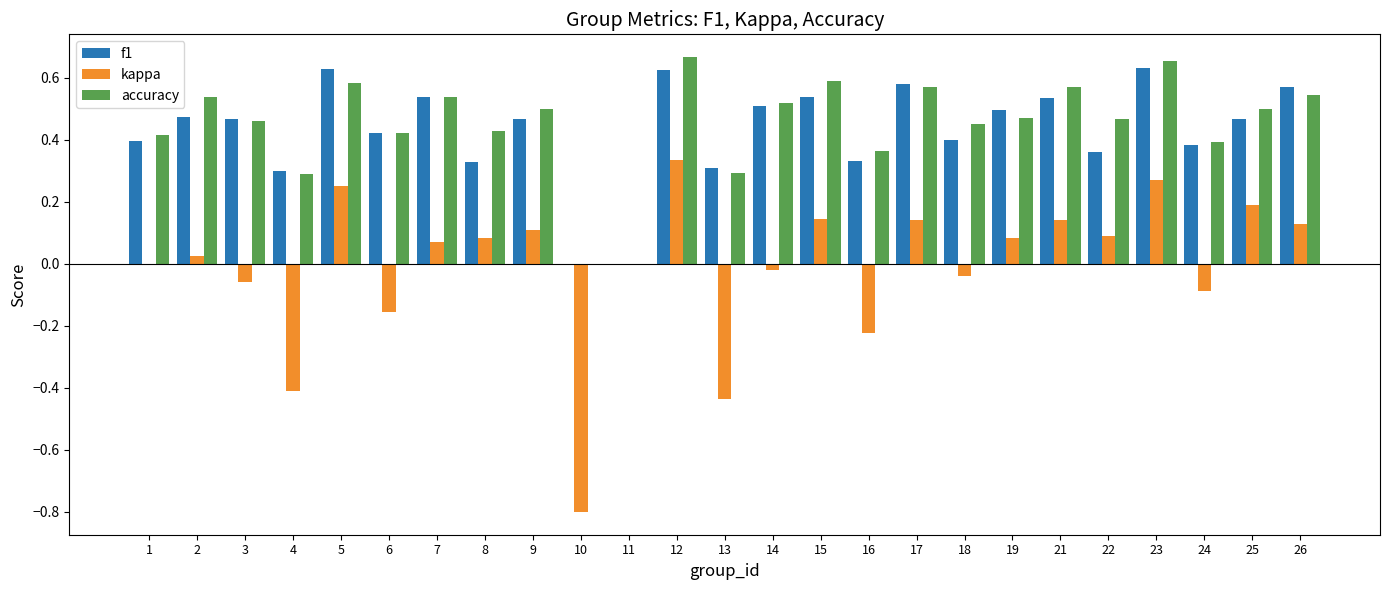

What is the total value across all series at 9?

1.1